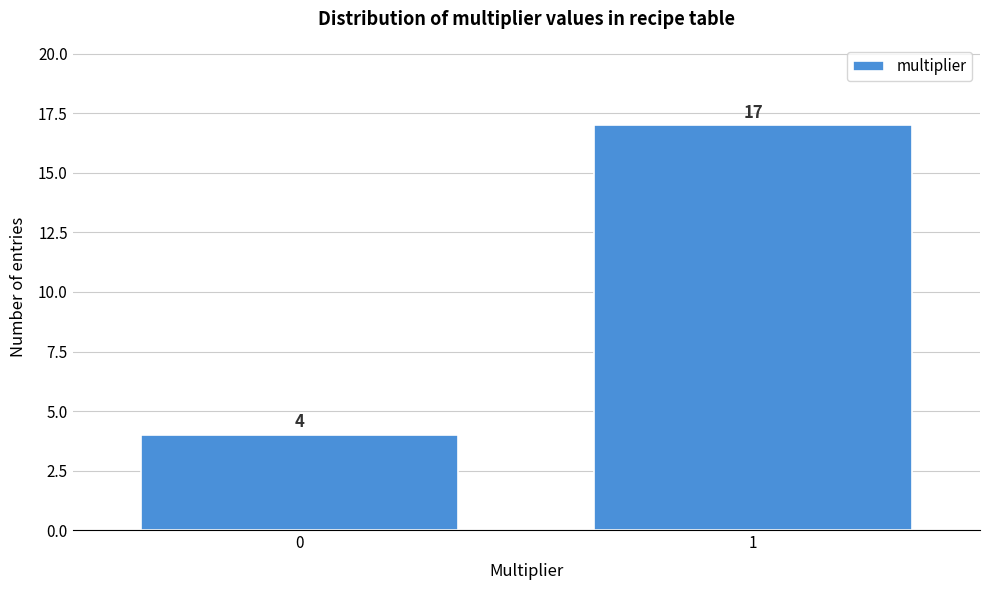

Reading left to right, transcribe all the data shown in this chart.

0=4	1=17